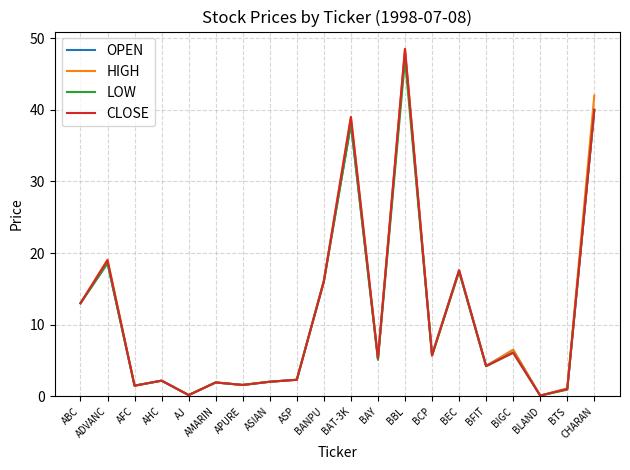

The value of OPEN at BIGC is 11.0. True or false?

False